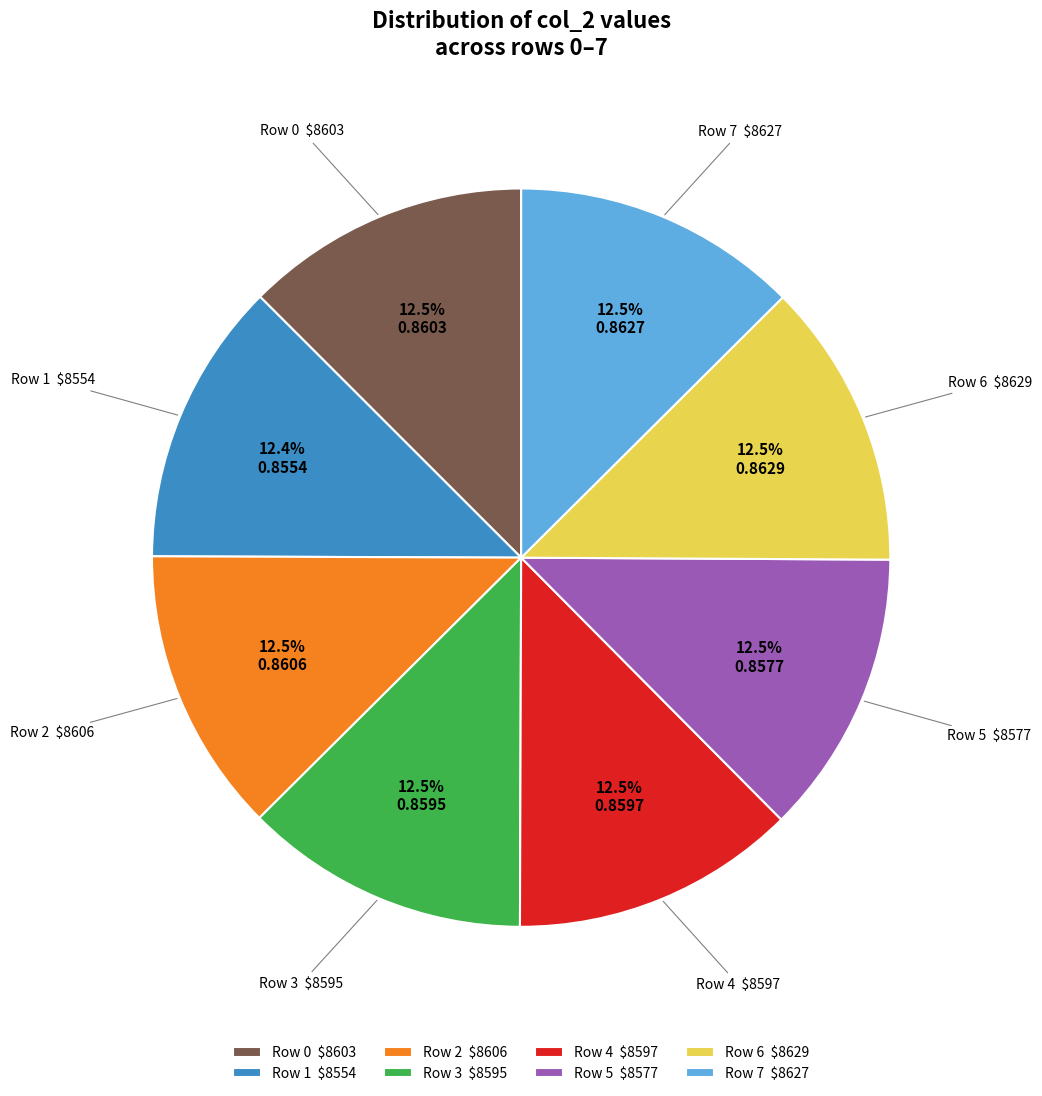

What percentage is NOT represented by Row 2 $8606?

87.5%